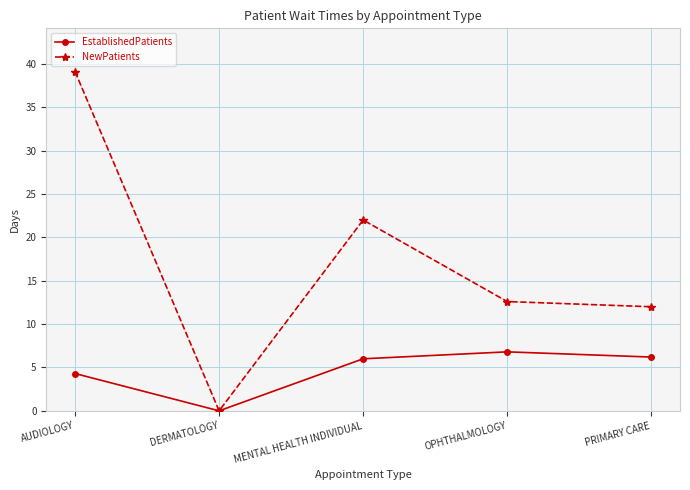

At which label does NewPatients reach its minimum?

DERMATOLOGY